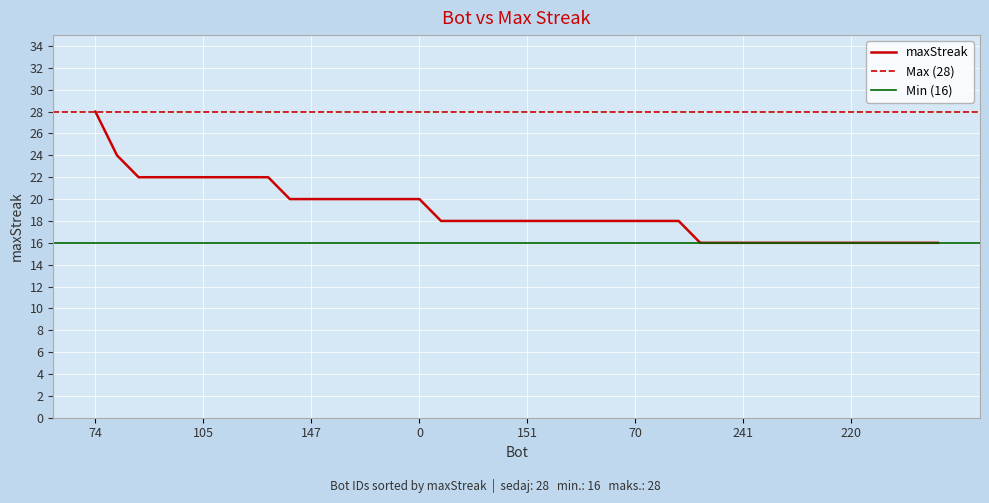

Reading left to right, what are all the values shown in this chart?

28	24	22	22	22	22	22	22	22	20	20	20	20	20	20	20	18	18	18	18	18	18	18	18	18	18	18	18	16	16	16	16	16	16	16	16	16	16	16	16